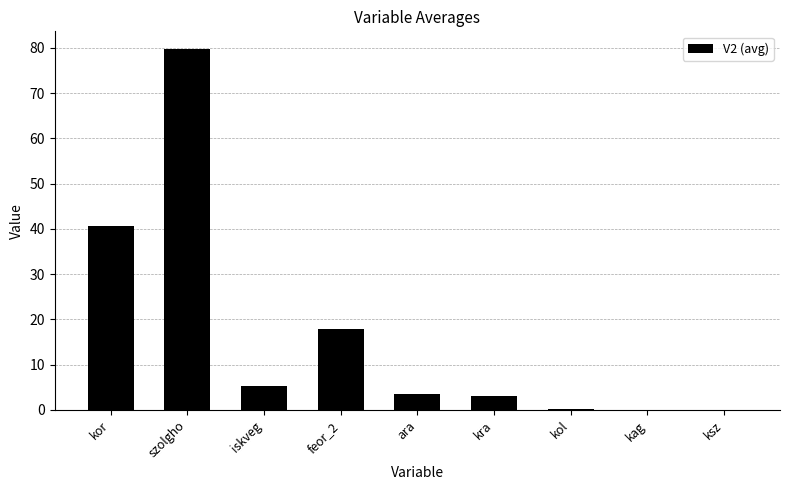

What is the sum of the values at kra and feor_2?

20.9